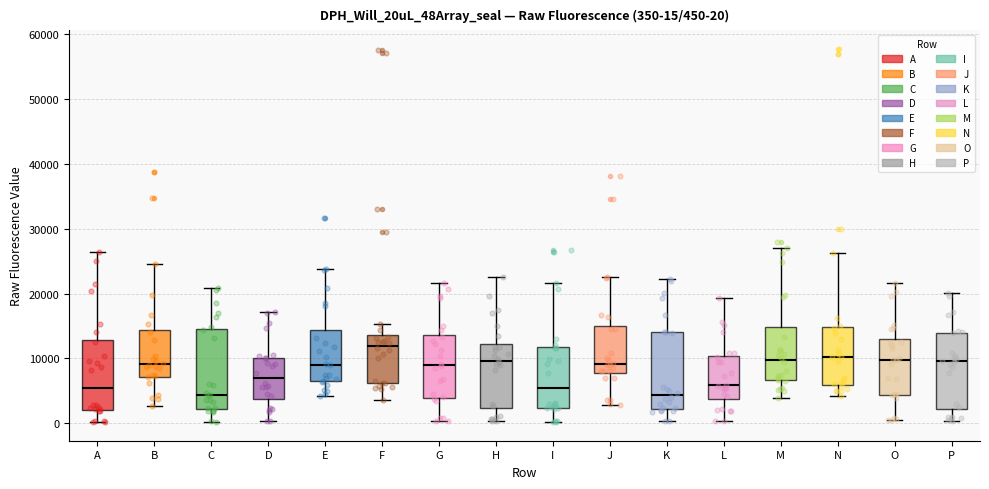

Which box's median line is the highest?

F